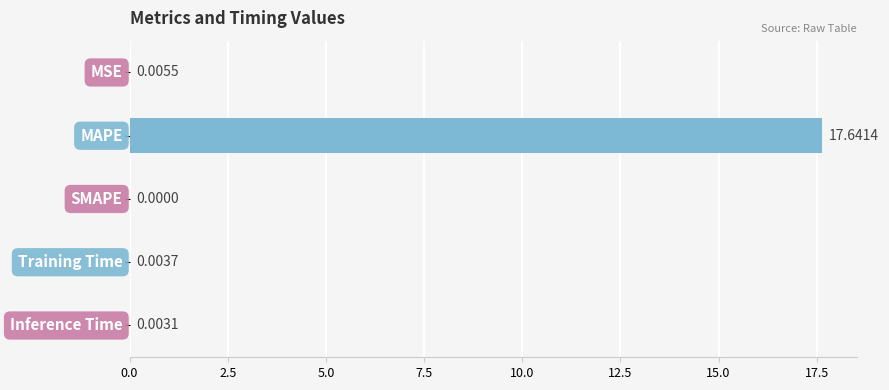

What is the sum of all values?

17.7